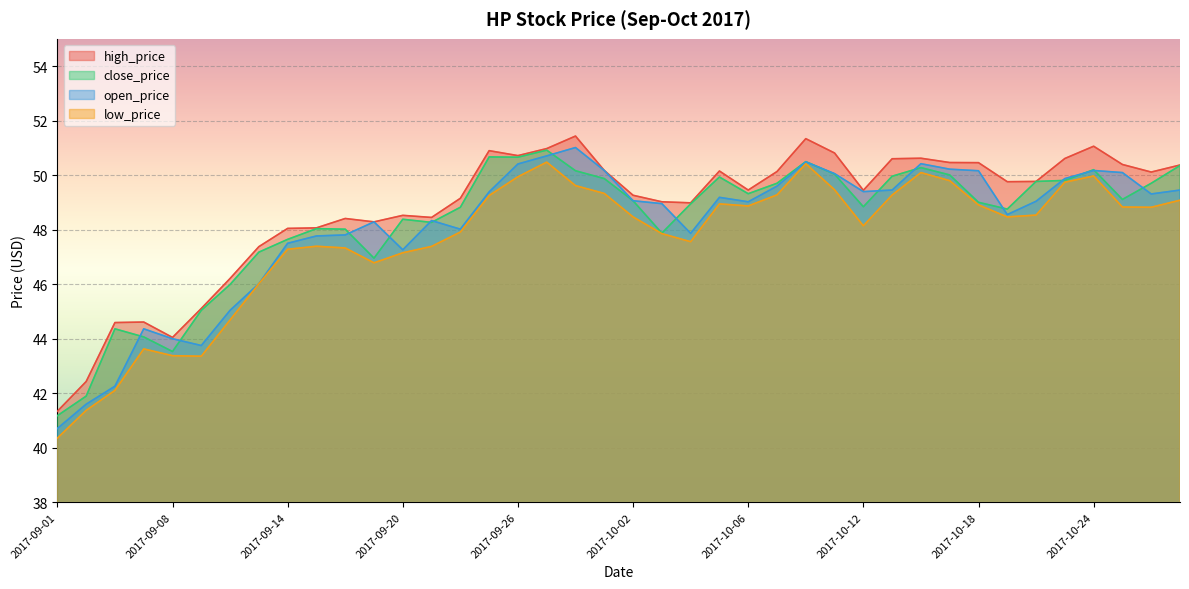

True or false: low_price has more than 0 interior local peaks.

True